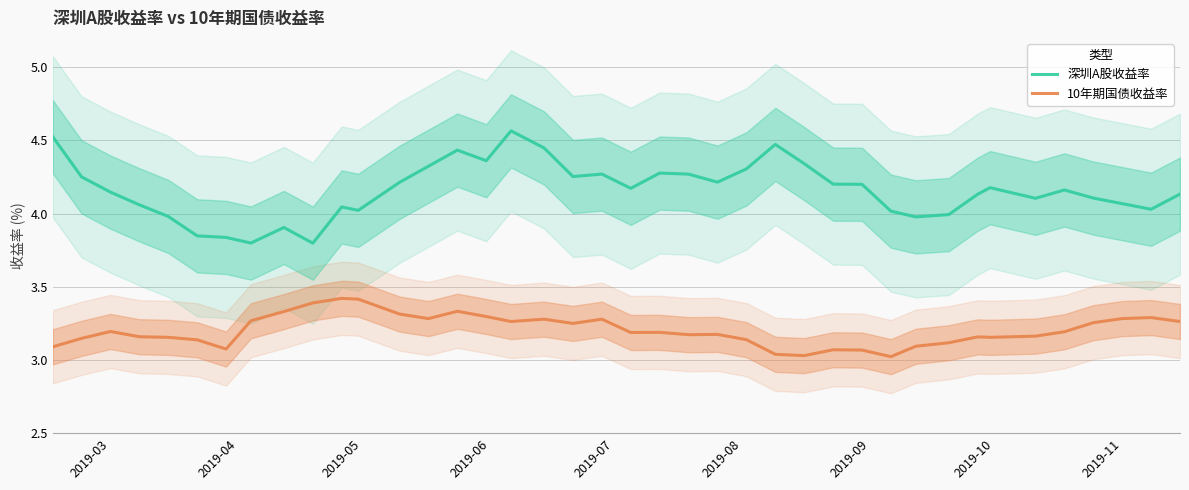

True or false: 10年期国债收益率 and 深圳A股收益率 intersect in this chart.

False